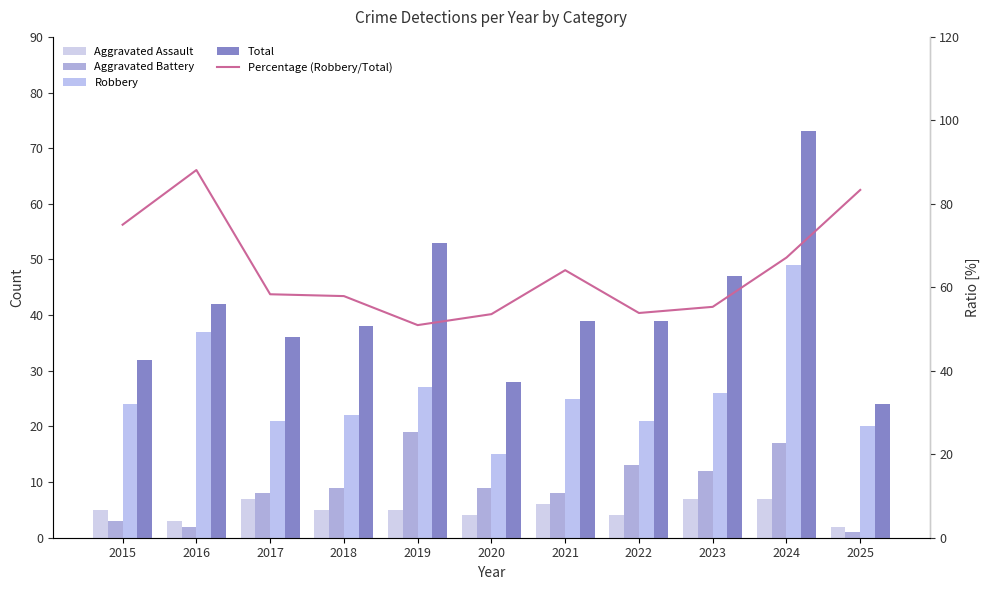

What is the sum of all Aggravated Assault values?

55.0